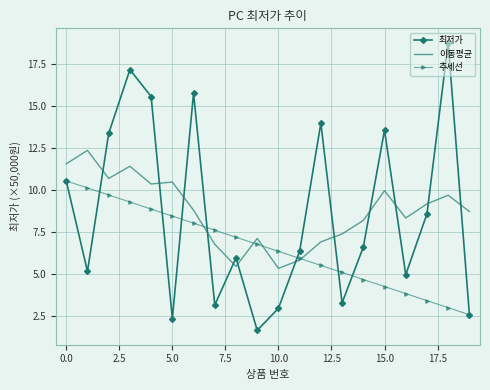

After their last crossing, which series has the higher values: 이동평균 or 추세선?

이동평균